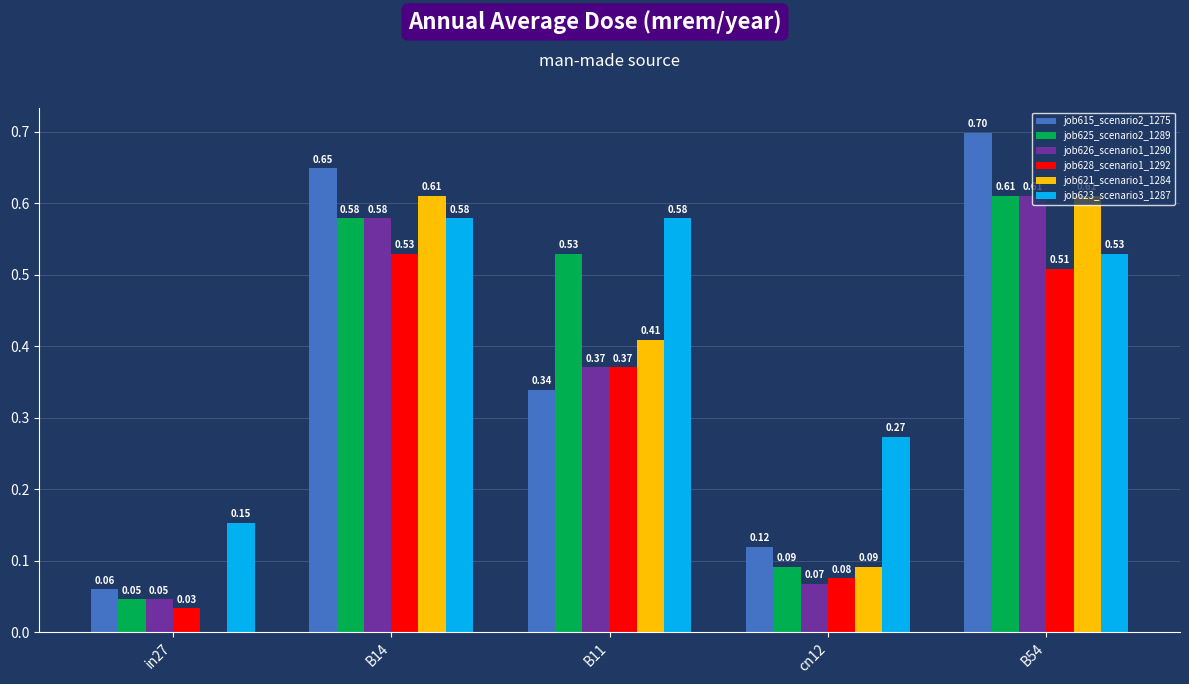

What is the total value across all series at B11?

2.6